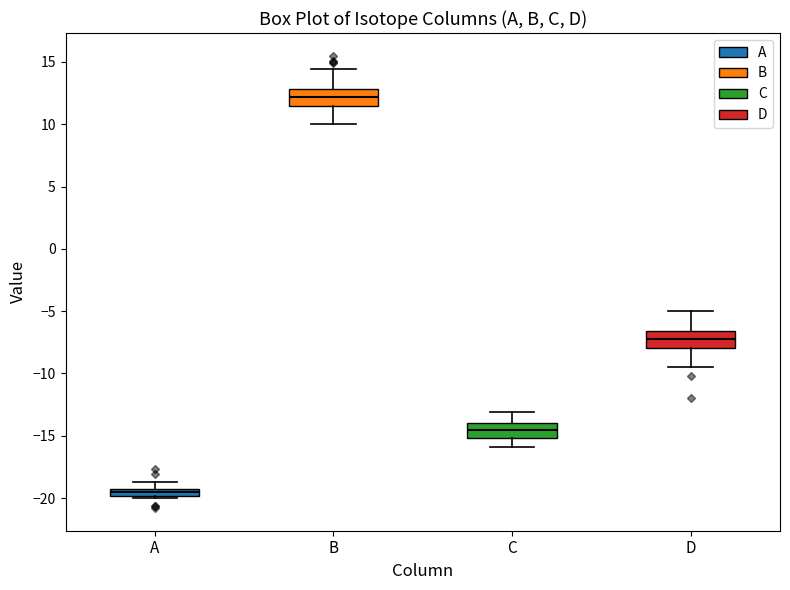

Which box's median line is the highest?

B